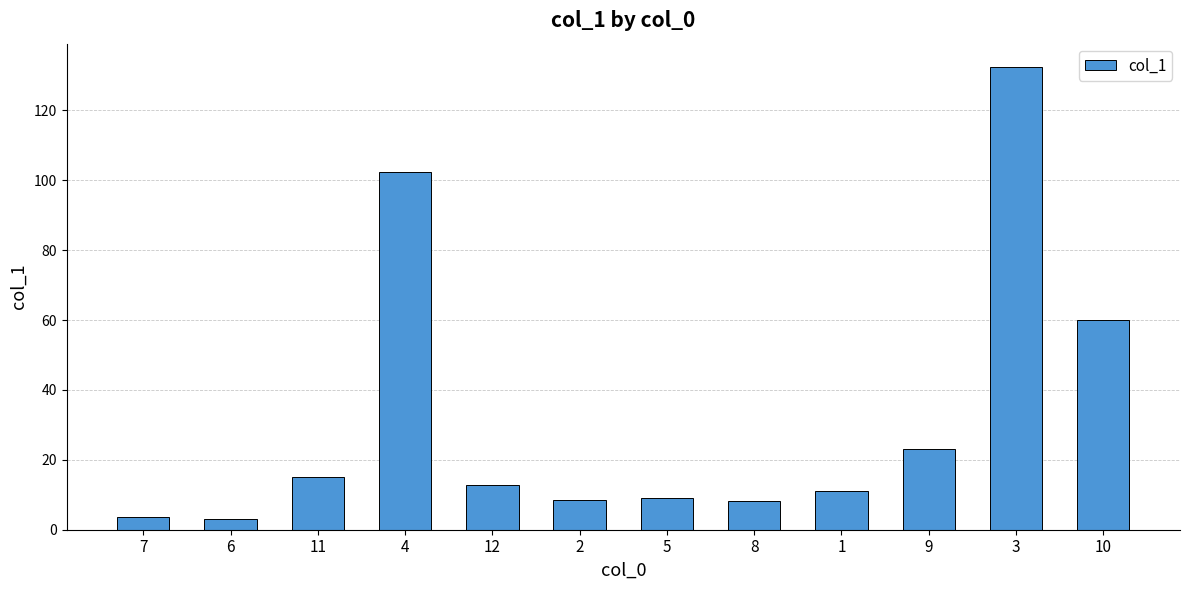

Between 8 and 1, which is larger?

1